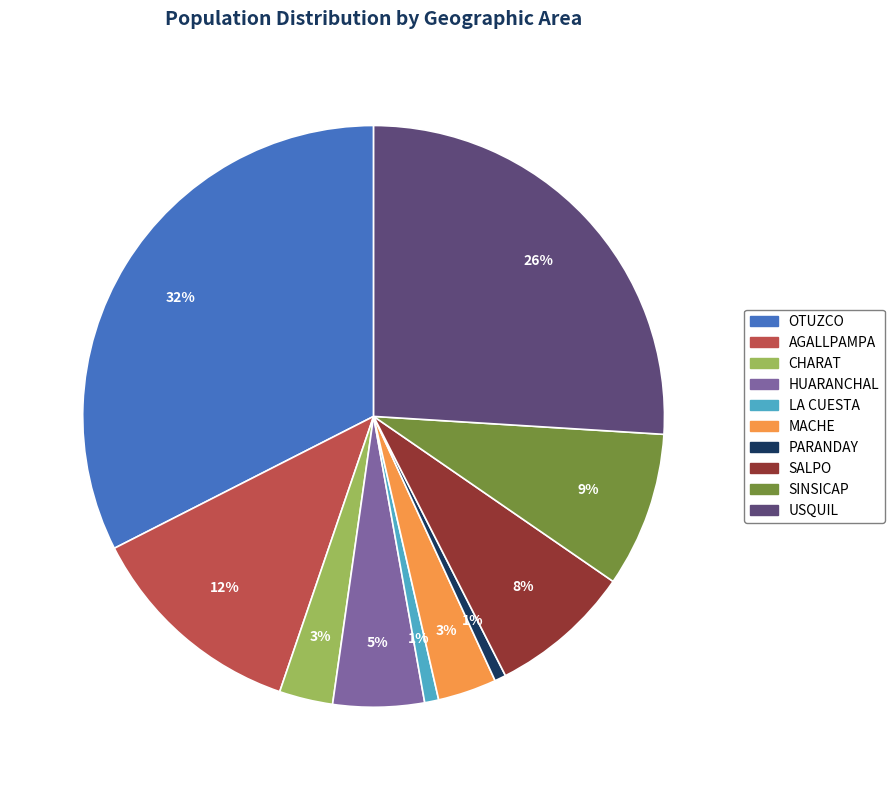

To the nearest percent, what portion does AGALLPAMPA represent?

12%